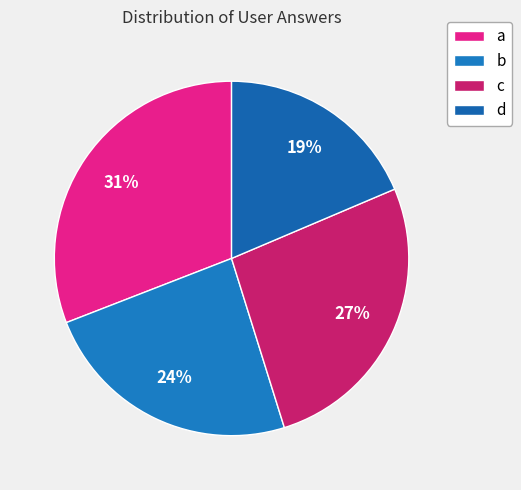

Combined, do c and b account for over 50%?

Yes